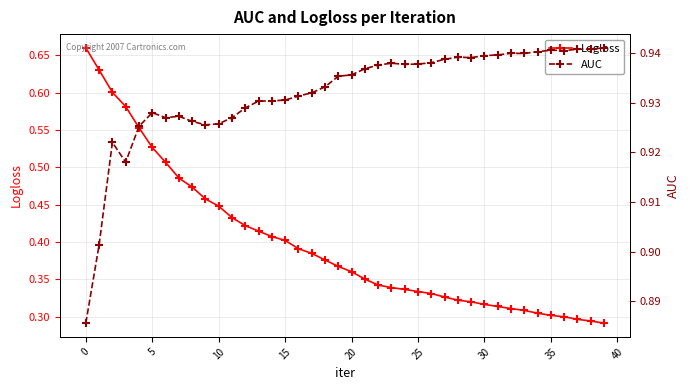

Between 35 and 13, which is larger?

13